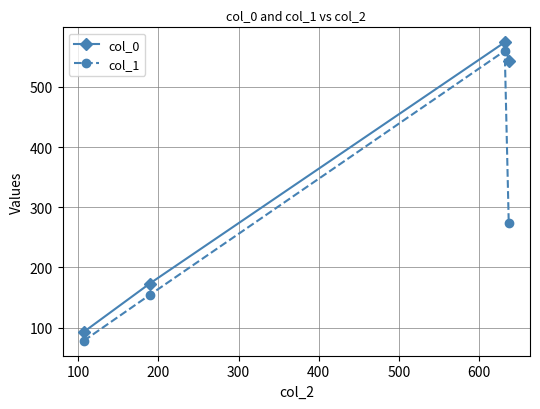

At how many categories does at least one series exceed 128?

3